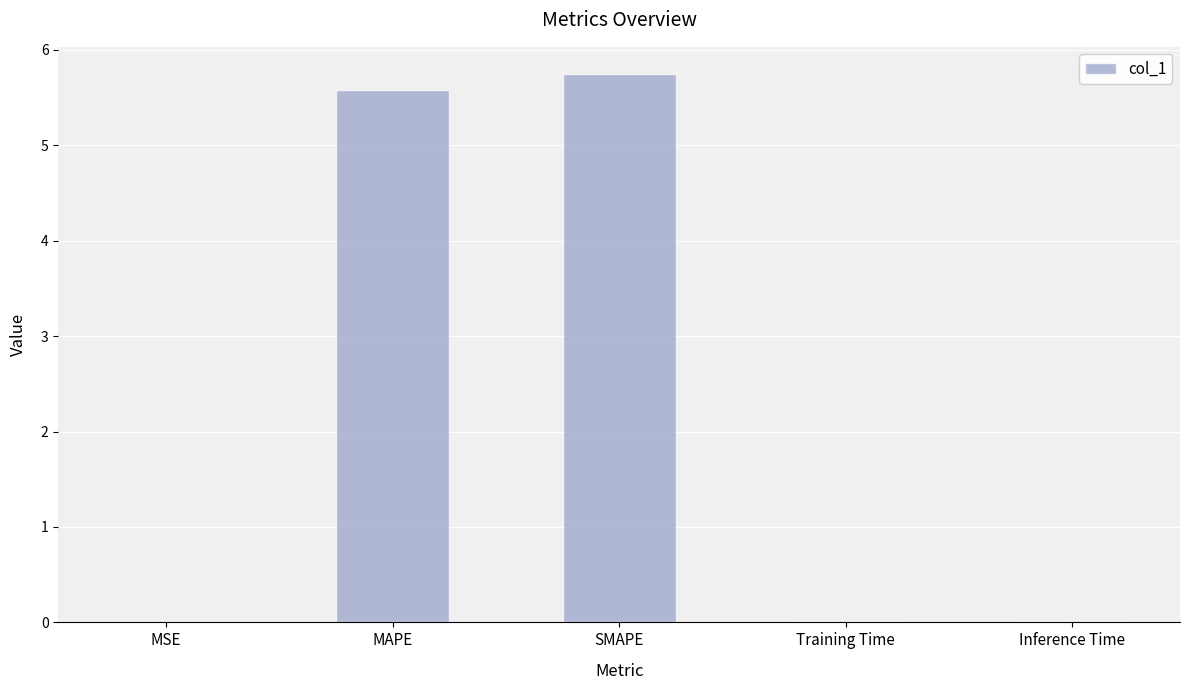

What is the greatest value displayed?

5.7